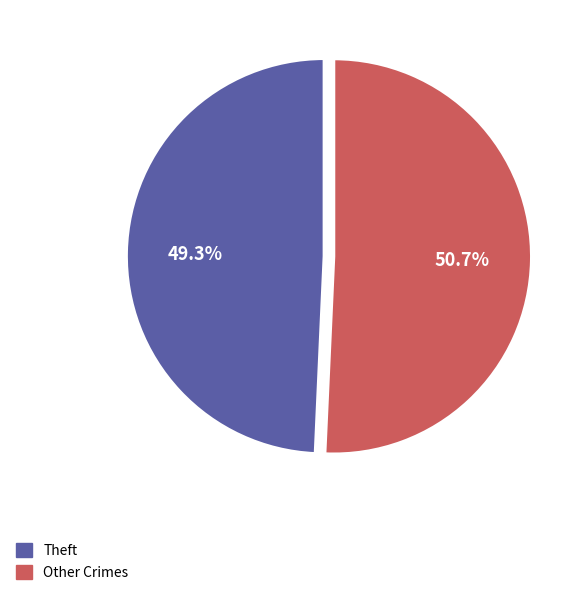

Count the number of slices in the pie.

2